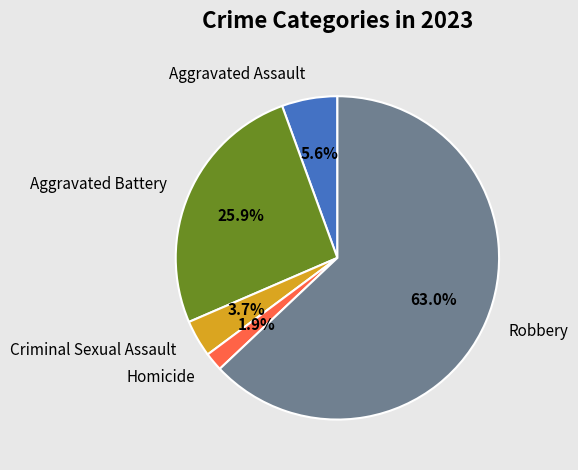

The Aggravated Battery slice represents 26% of the pie. True or false?

True